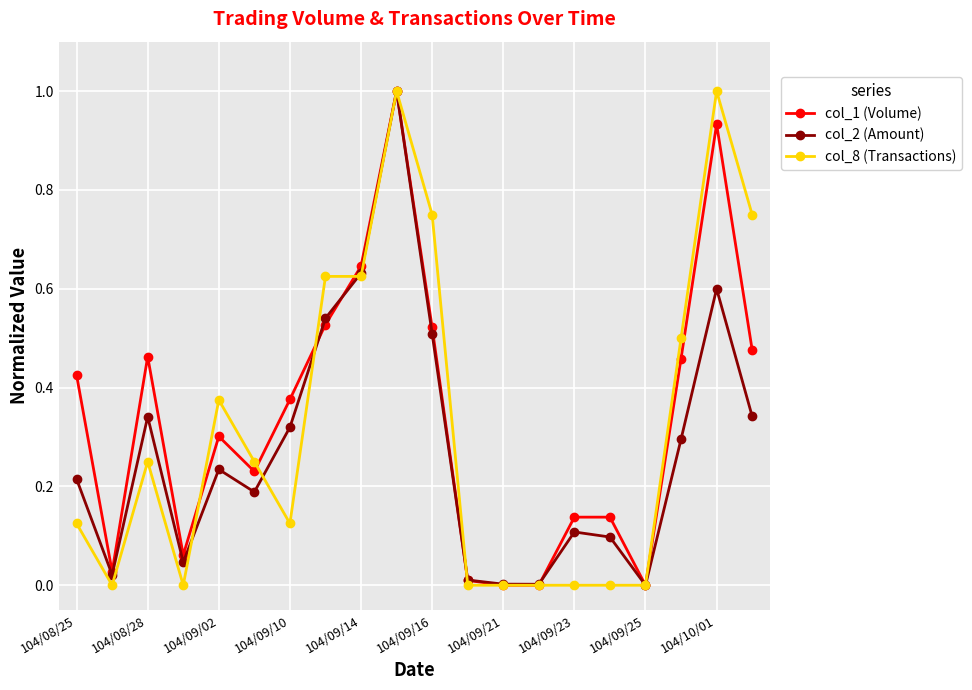

What is the maximum value shown in the chart?

1.0